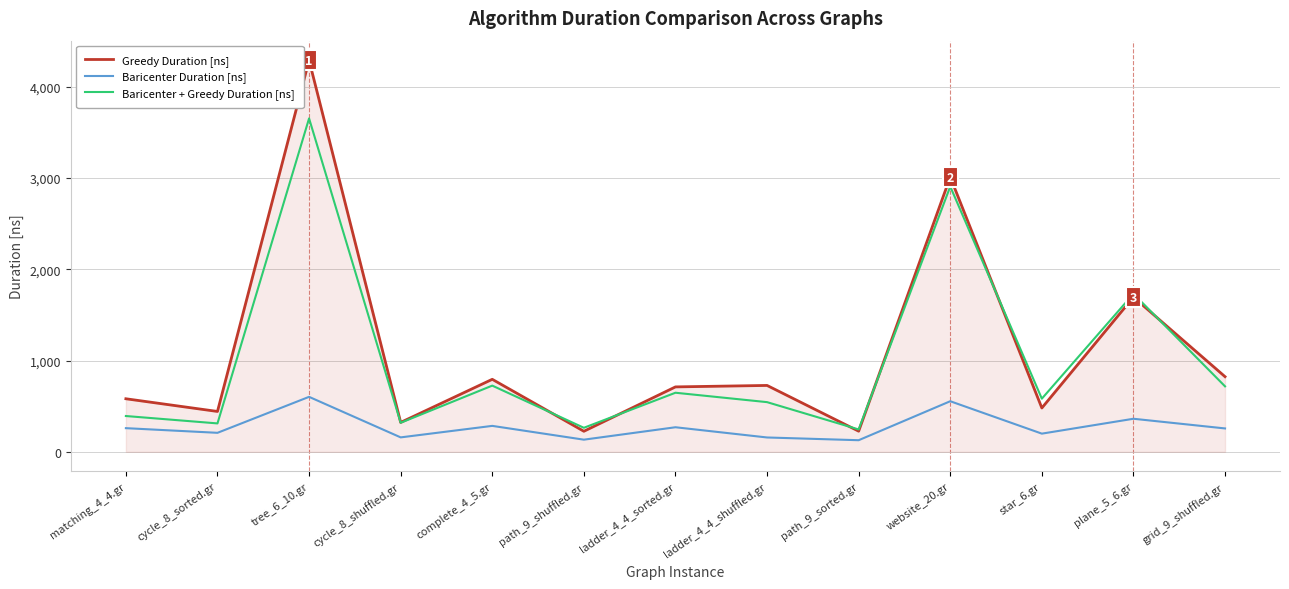

At which category does Baricenter + Greedy Duration [ns] reach its first local valley?

cycle_8_sorted.gr